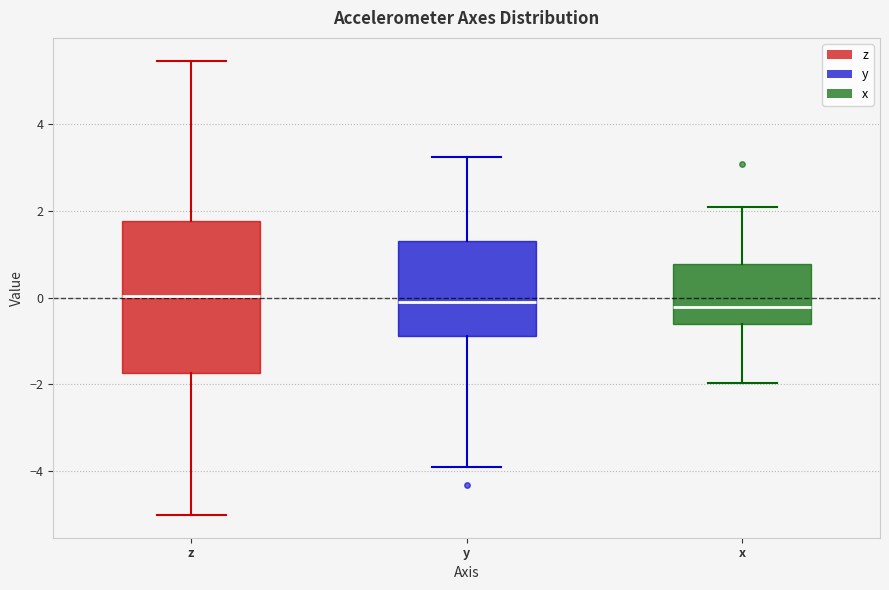

Reading left to right, read every box against the y-axis: the position of its median line, the range the box covers, and the ends of its whiskers. The values are not printed on the chart, so give them approximately, as read against the axis.

z: median 0.0, box -1.8 to 1.8, whiskers -5.0 to 5.4
y: median -0.2, box -0.8 to 1.2, whiskers -4.0 to 3.2
x: median -0.2, box -0.6 to 0.8, whiskers -2.0 to 2.0